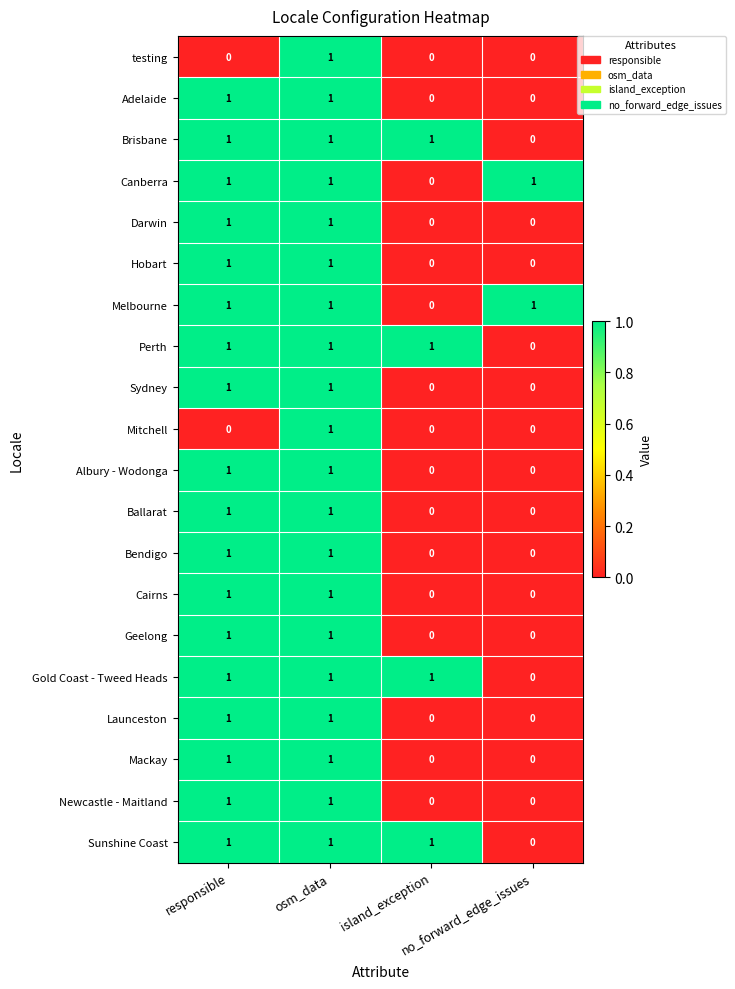

At how many categories does at least one series exceed 0?

4